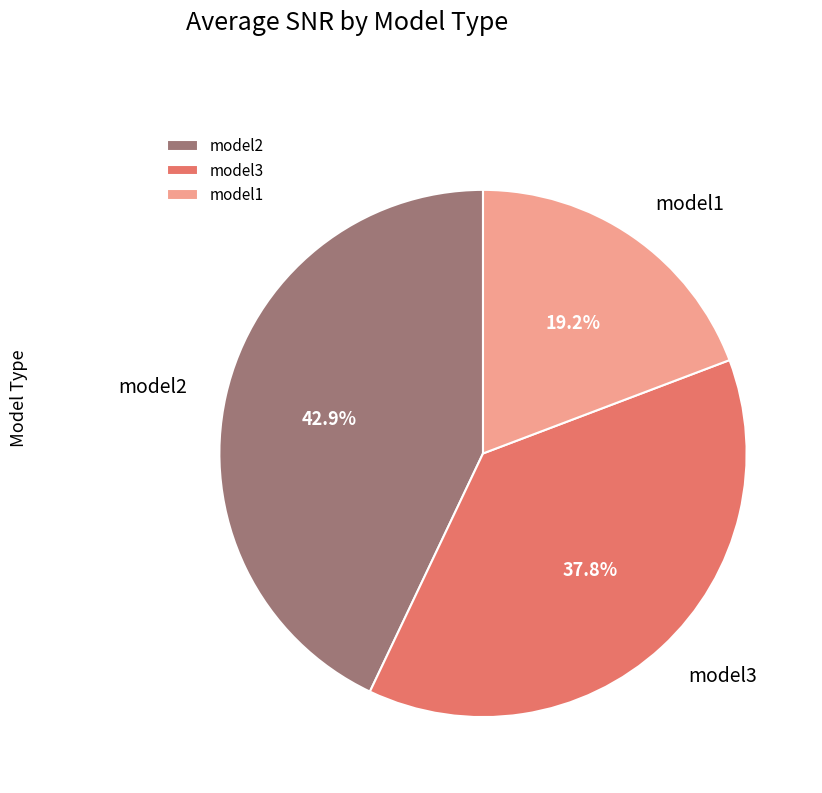

What percentage do model3 and model2 together represent?

80.8%